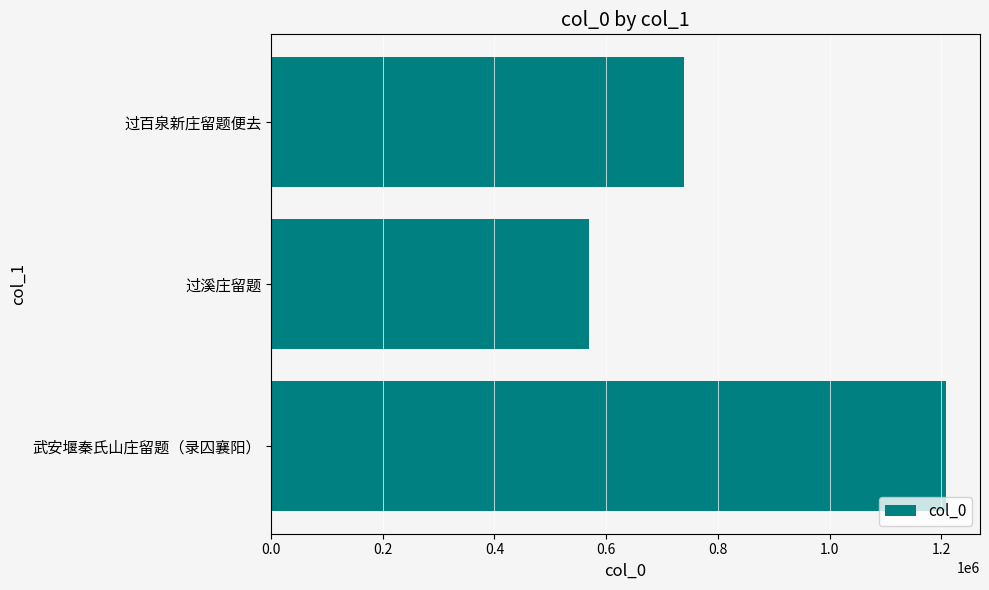

Rank the categories by value from lowest to highest.

过溪庄留题, 过百泉新庄留题便去, 武安堰秦氏山庄留题（录囚襄阳）